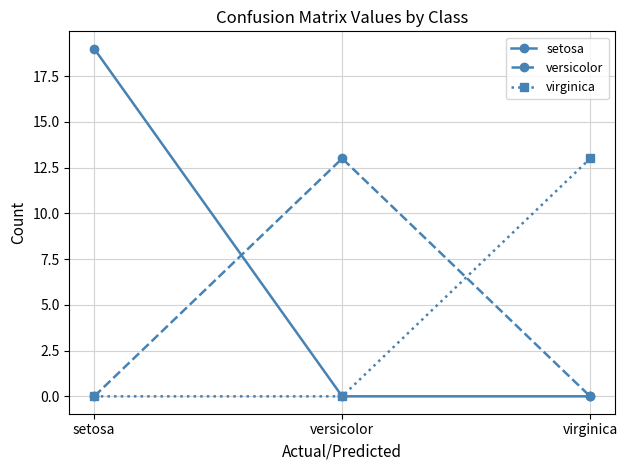

Is the value of versicolor at setosa greater than the value of setosa at setosa?

No